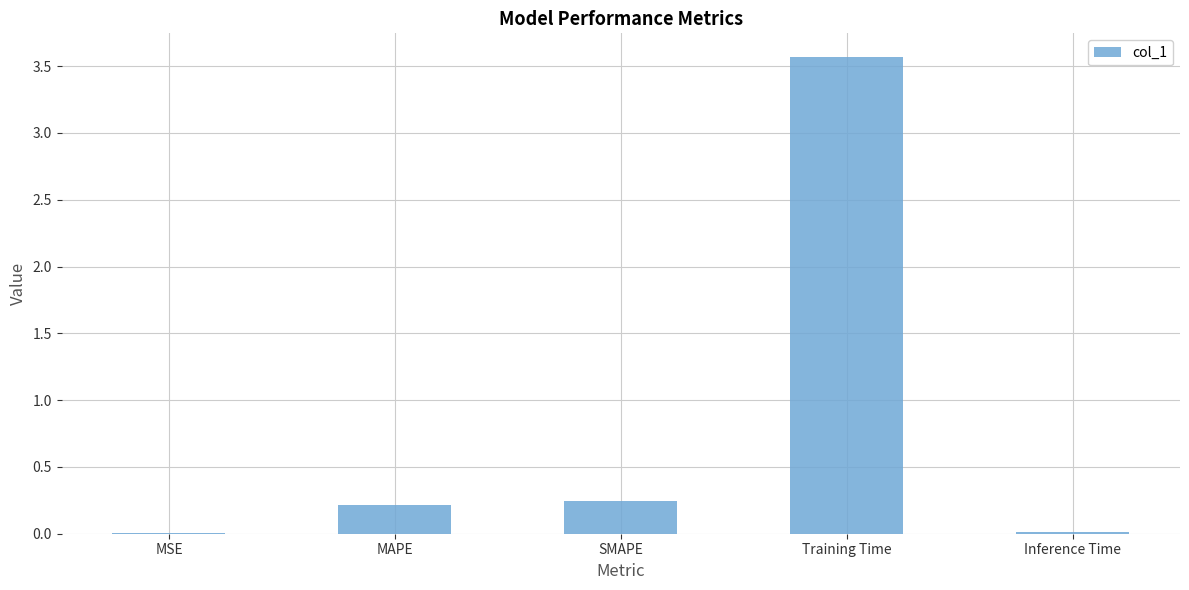

The value at SMAPE is 0.1. True or false?

False